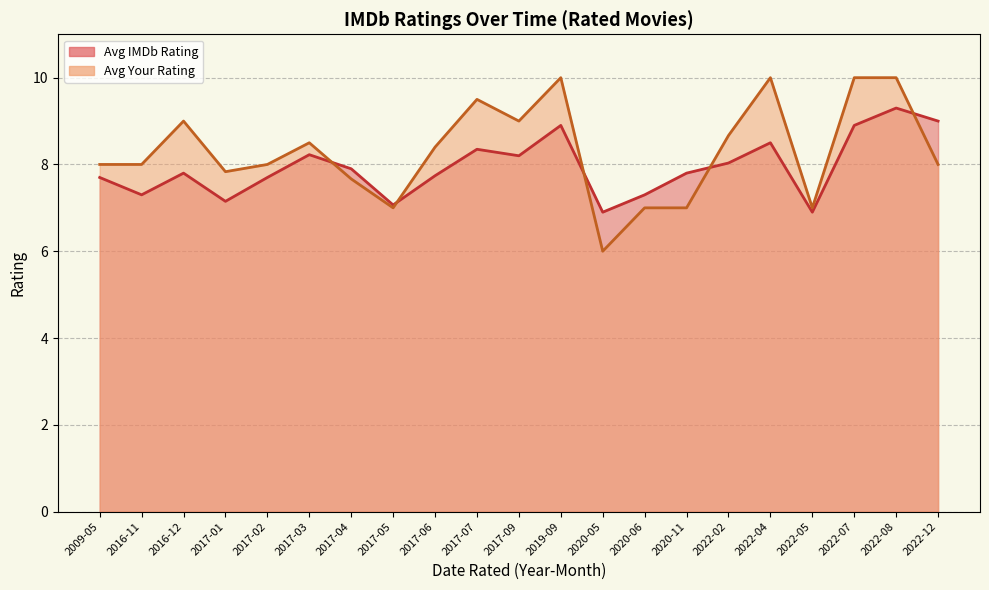

At which label does Avg Your Rating first exceed 8?

2016-12